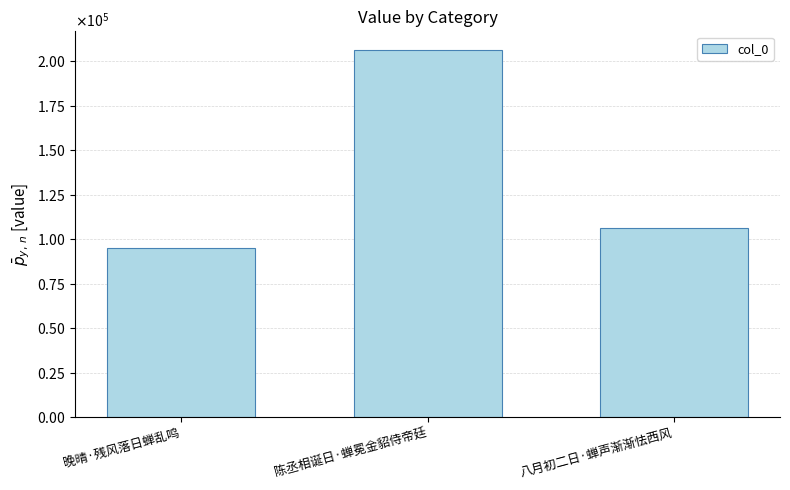

At which category does the chart reach its peak across all series?

陈丞相诞日·蝉冕金貂侍帝廷